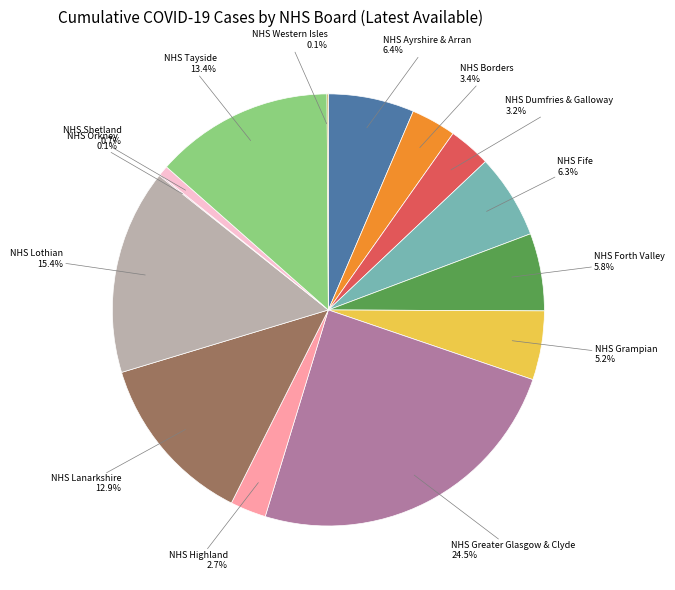

Which category has the smallest portion of the pie?

NHS Orkney